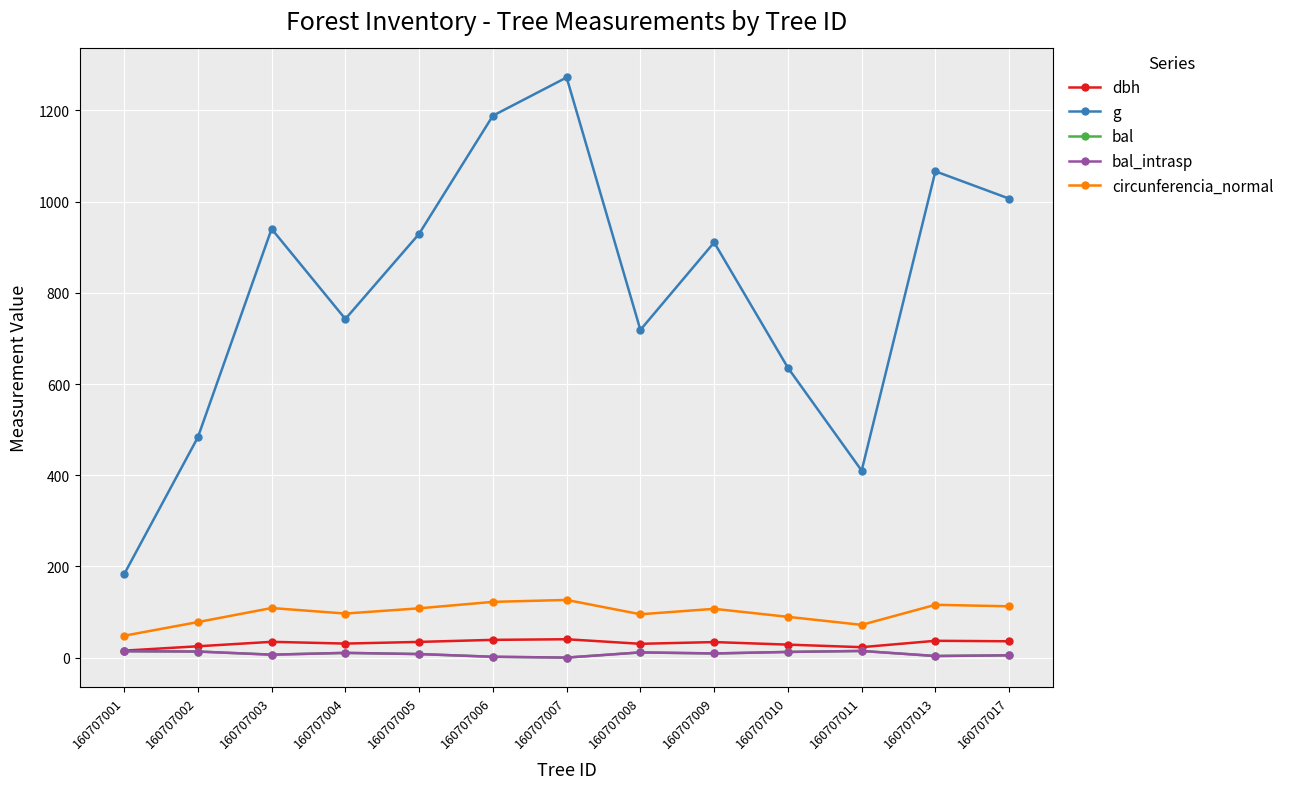

At which category does bal_intrasp reach its first local peak?

160707004